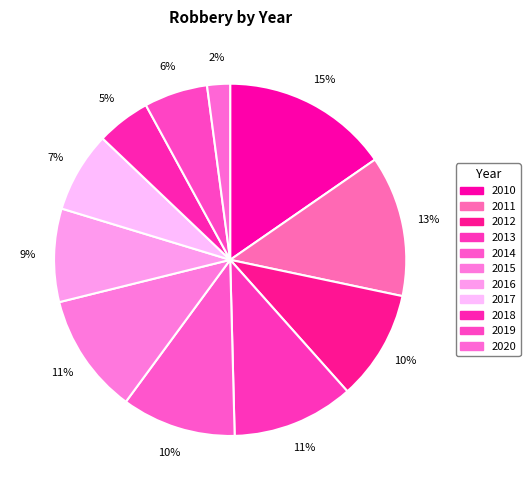

What portion of the pie excludes 2019?

94.2%